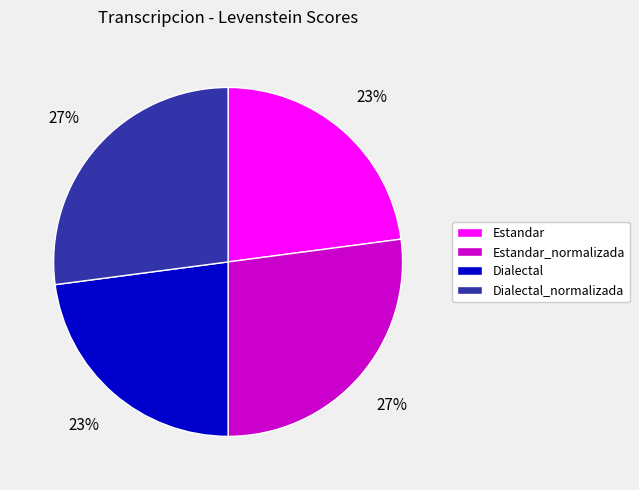

Count the number of slices in the pie.

4